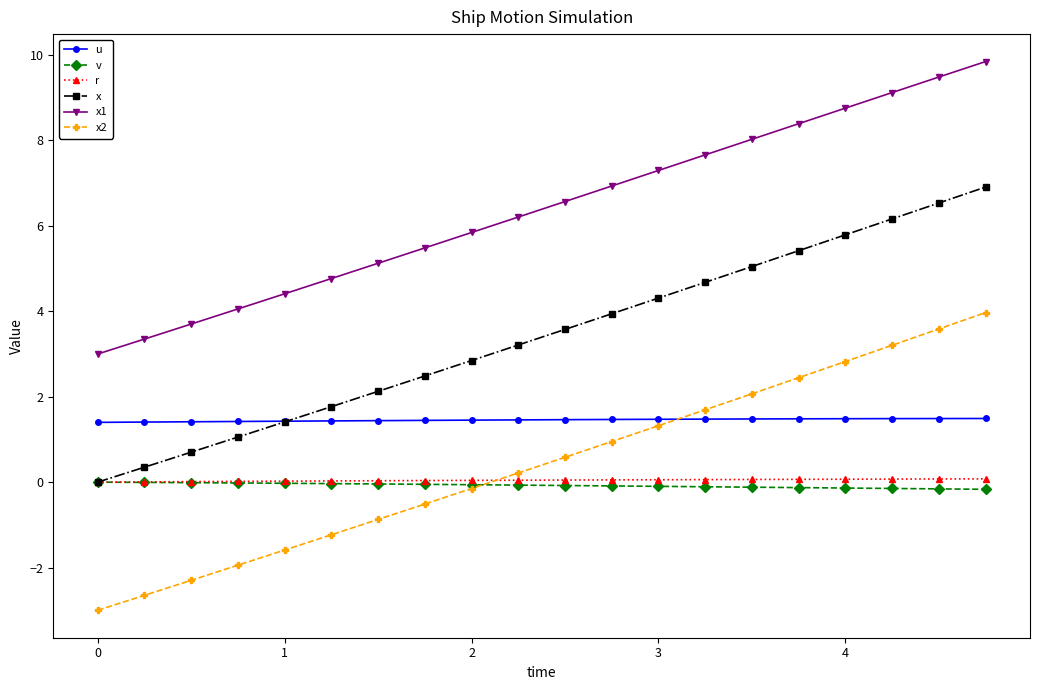

What is the difference between the second highest and second lowest values in the r series?

0.1